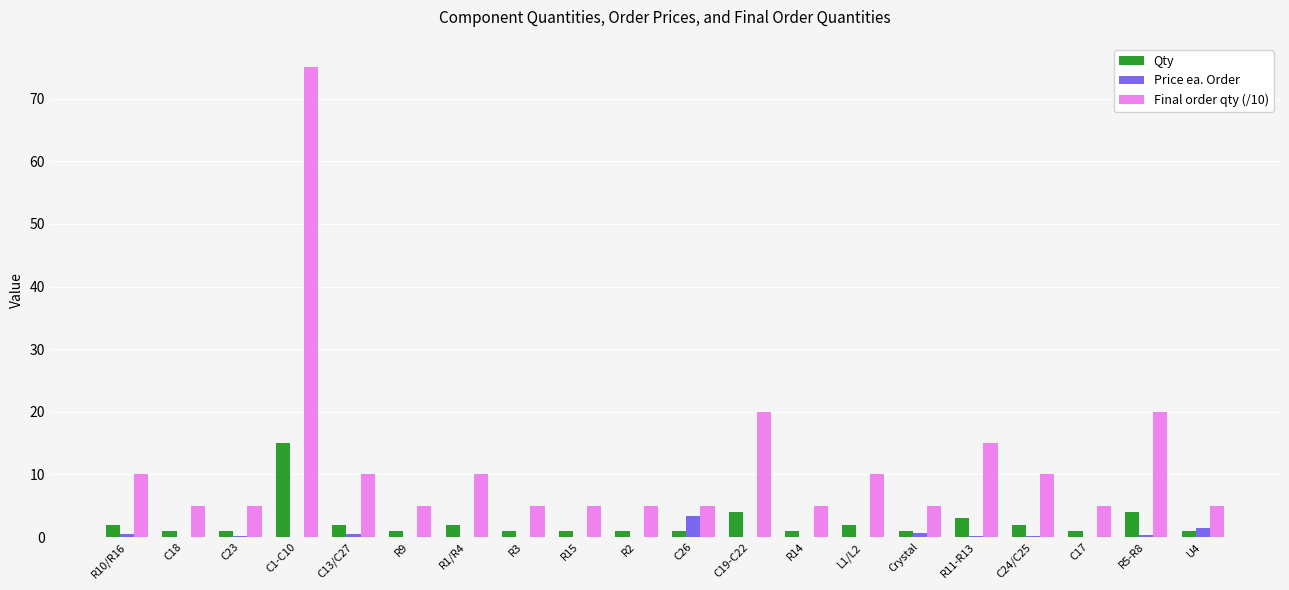

Is the value of Qty at Crystal greater than the value of Final order qty (/10) at C24/C25?

No